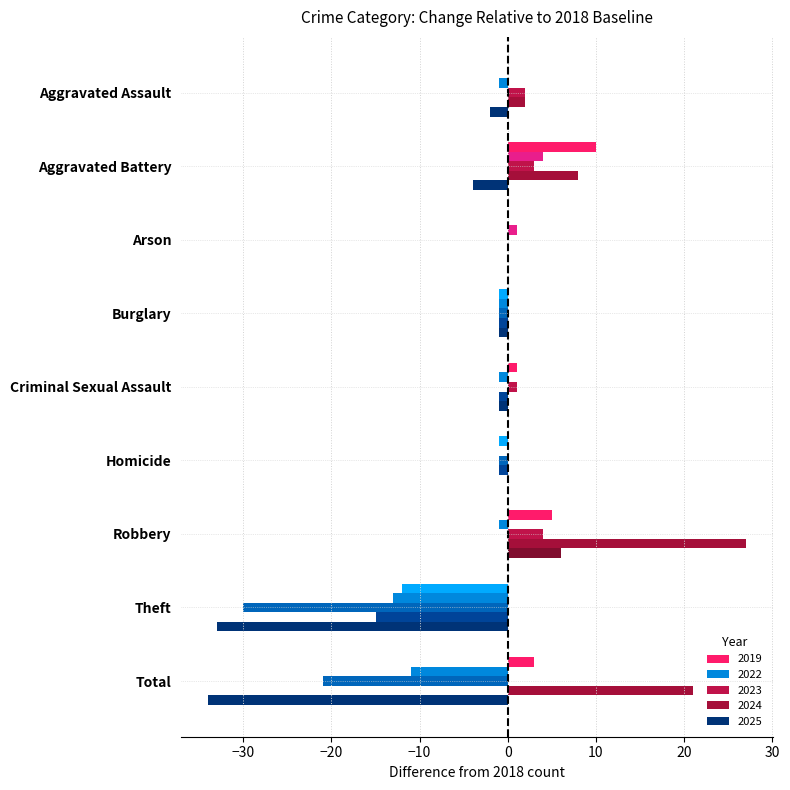

Count the number of categories in the chart.

9